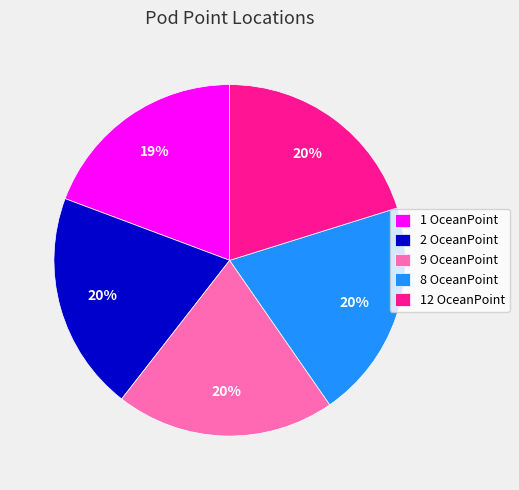

How many slices are in this pie chart?

5